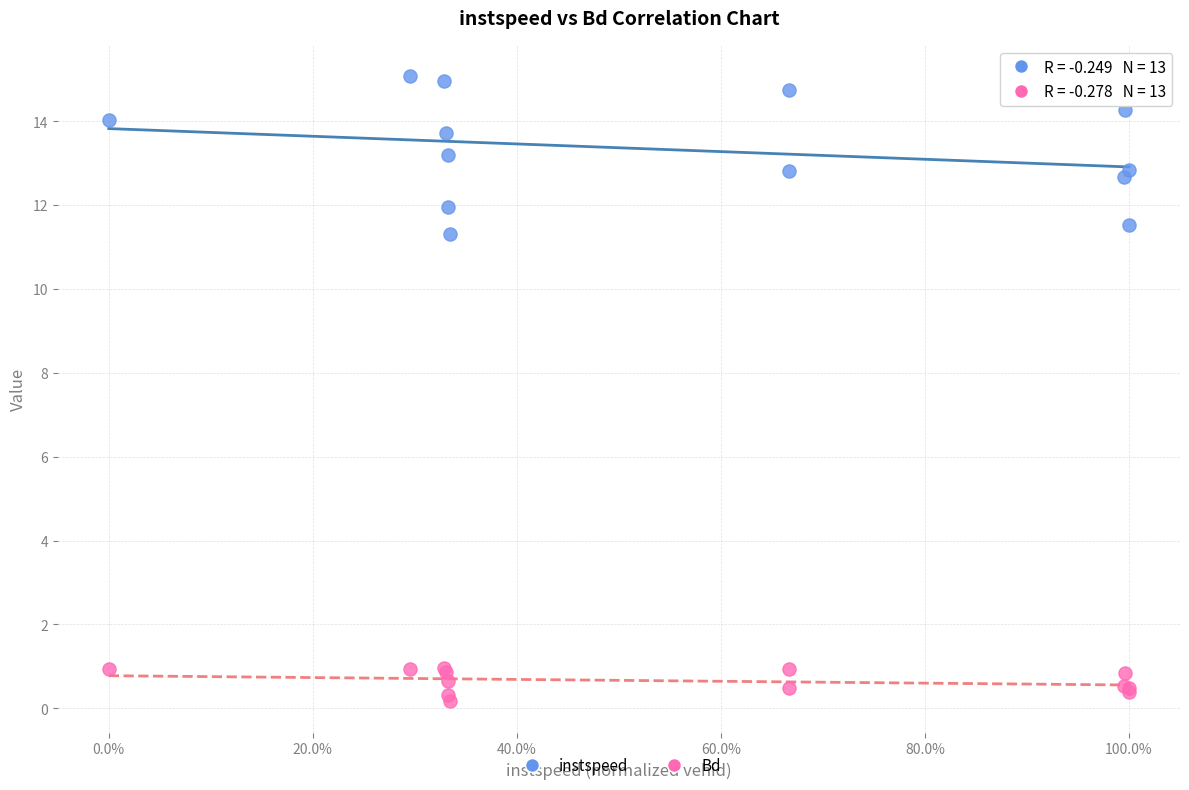

Which series has the widest spread of Y values?

instspeed